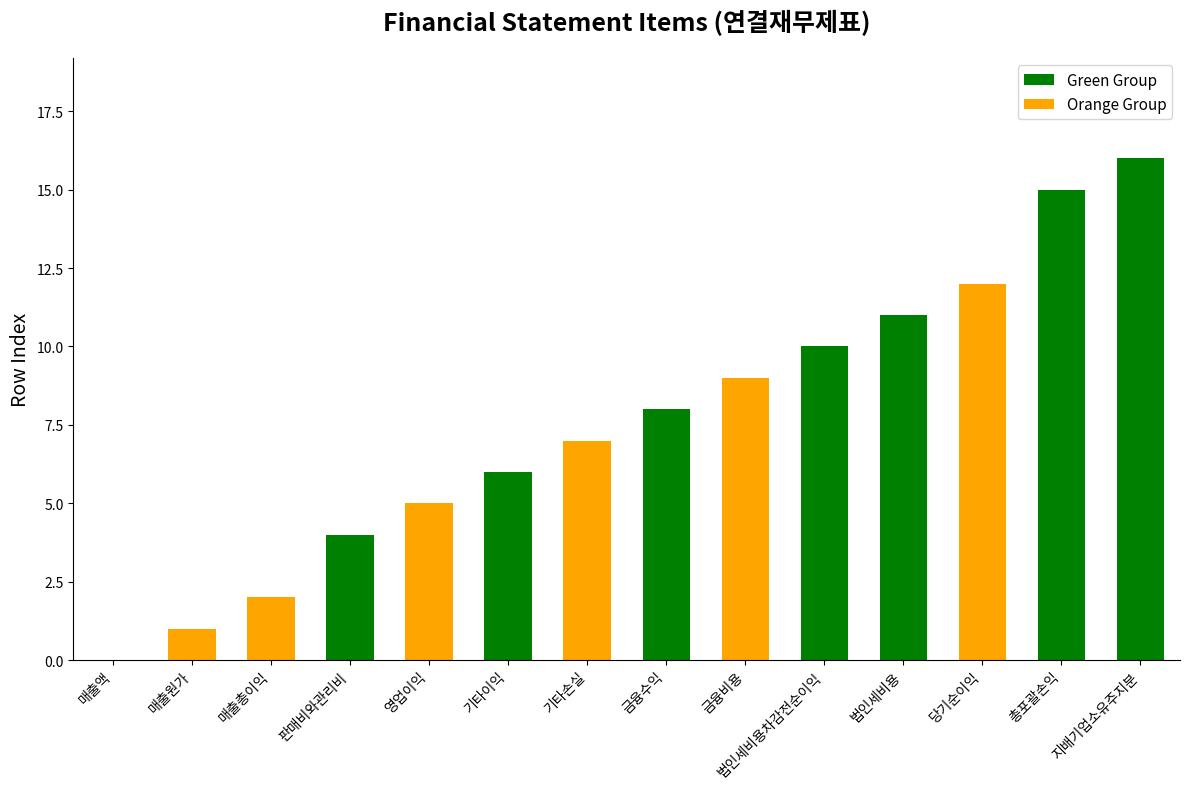

The chart shows a value of 5 at 판매비와관리비. True or false?

False